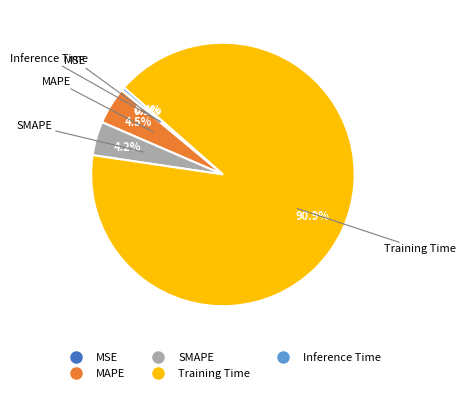

To the nearest percent, what portion does Training Time represent?

91%